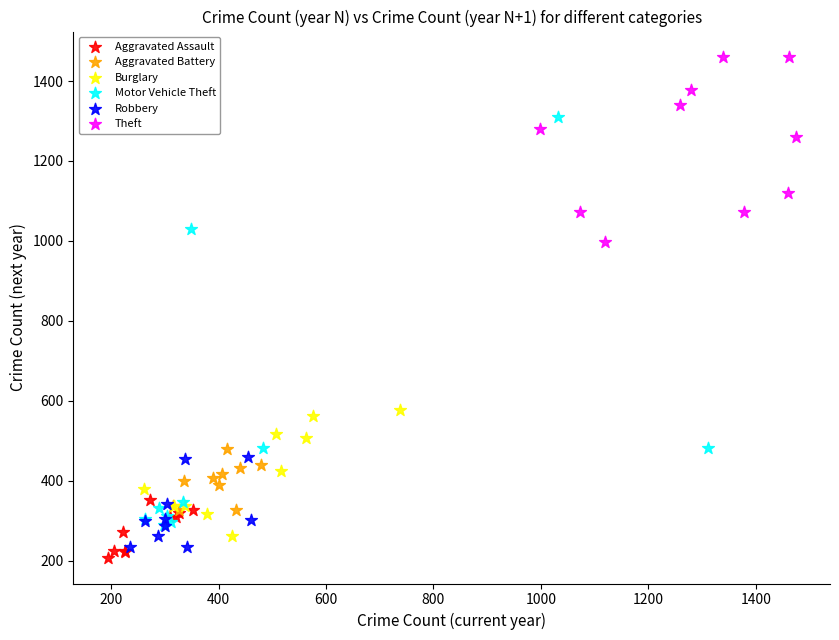

Which series has the largest Y range (max minus min)?

Motor Vehicle Theft